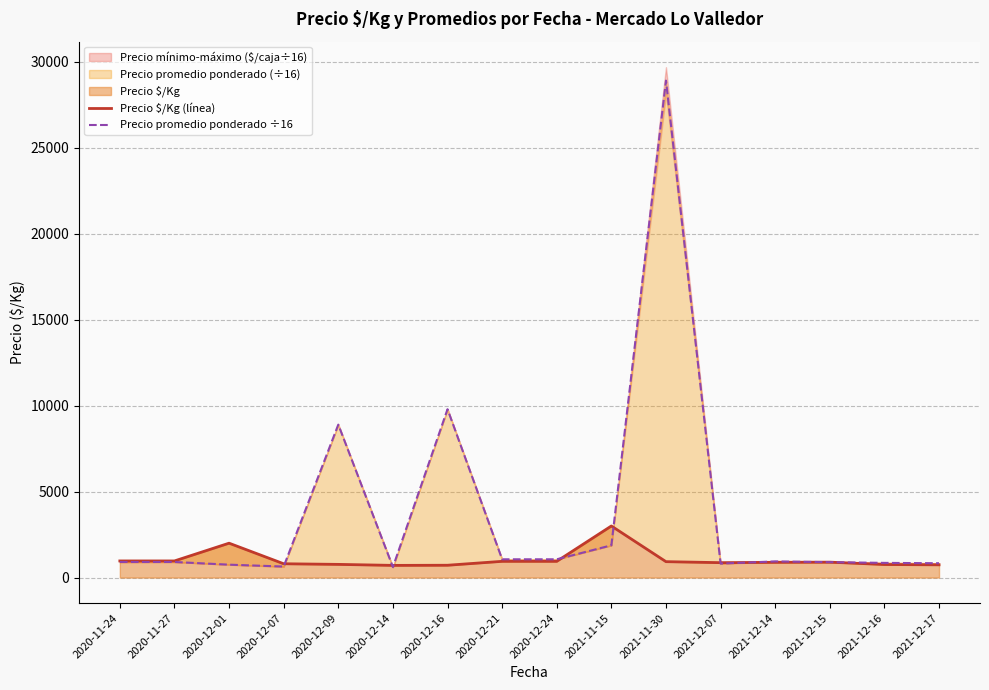

Which series ends up on top after the final intersection of Precio promedio ponderado ÷16 and Precio $/Kg (línea)?

Precio promedio ponderado ÷16